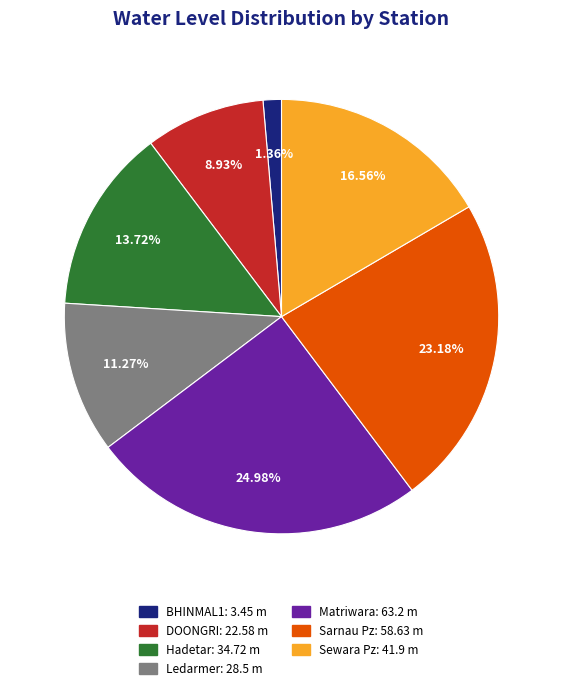

What is the total percentage of Sewara Pz and BHINMAL1?

17.9%